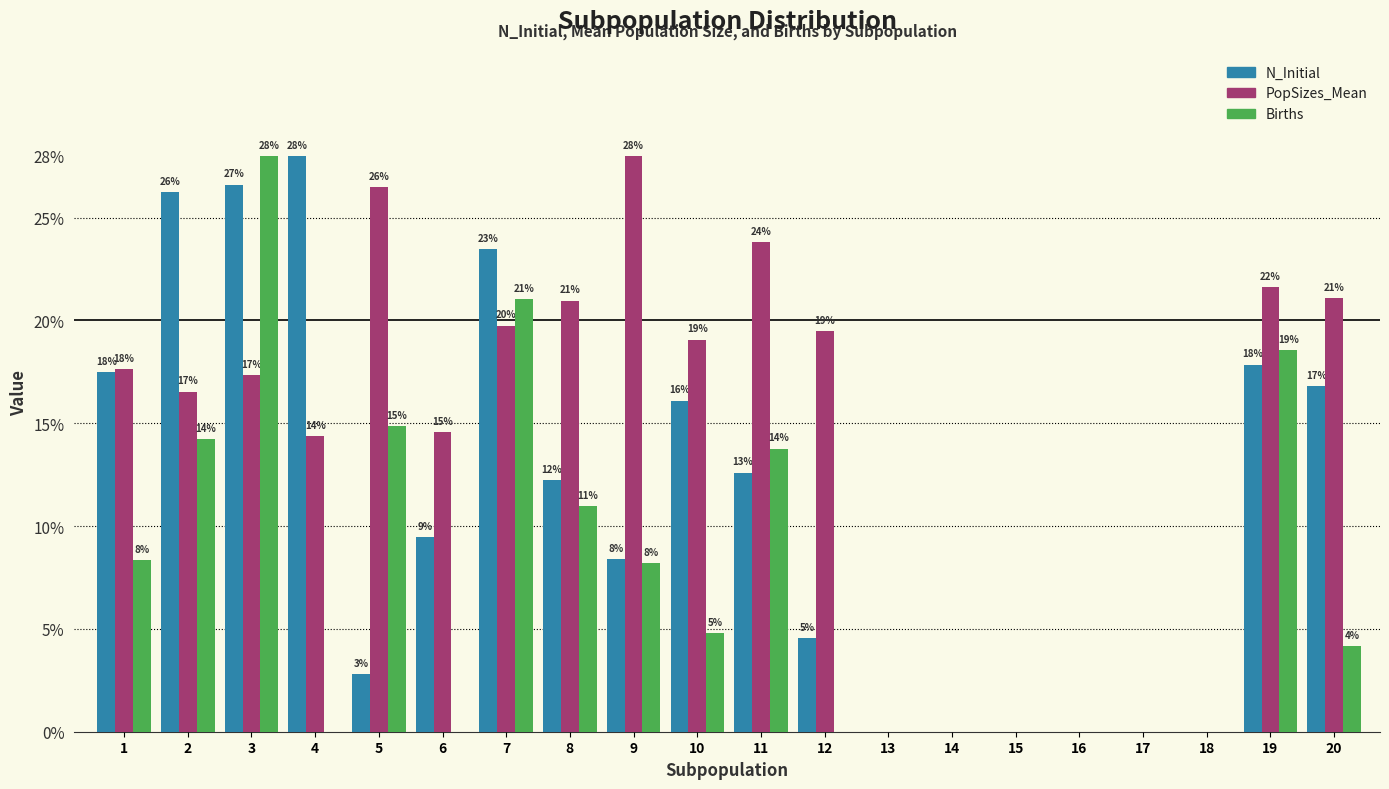

Are the bars horizontal?

No